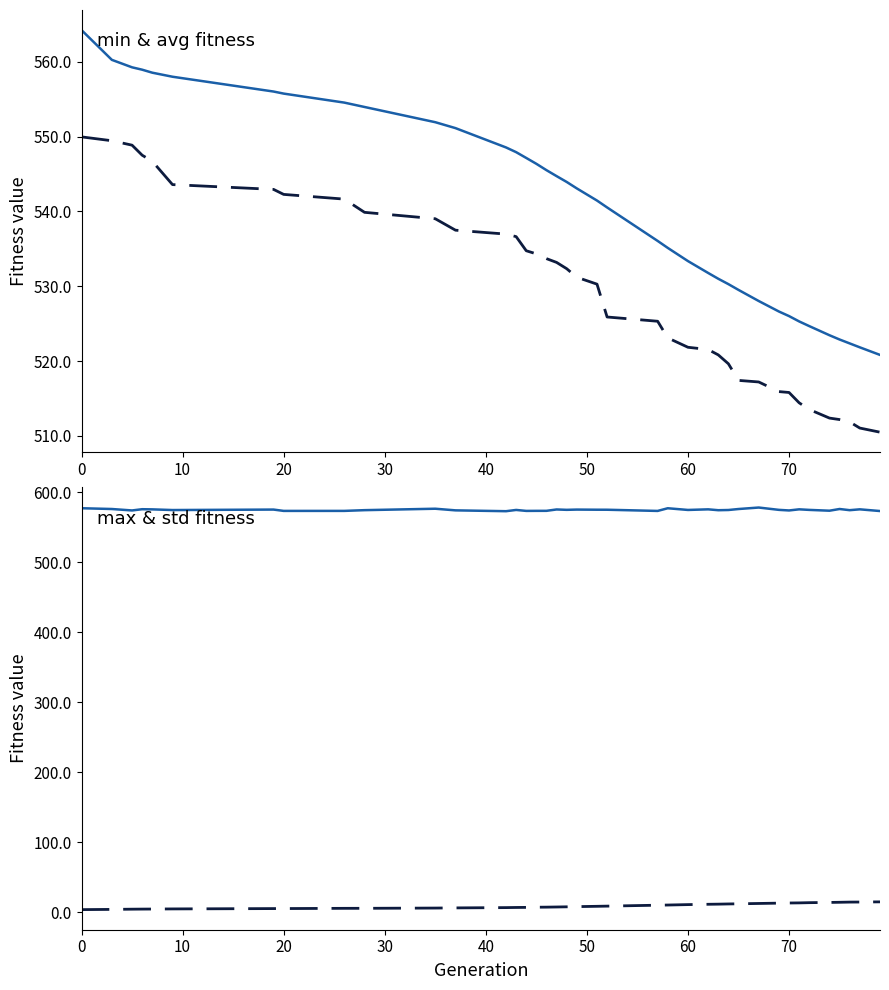

True or false: max has a value of 786.9 at 20.

False